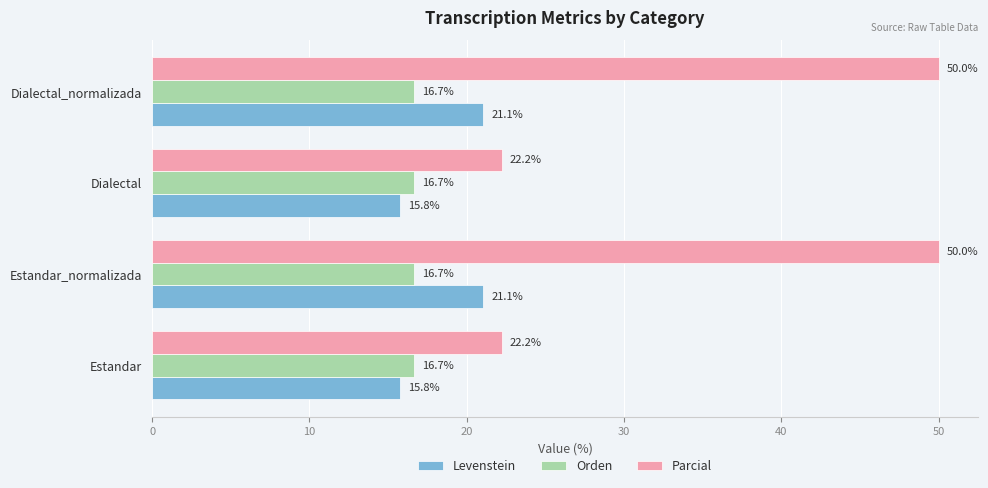

What is the total value across all series at Dialectal?

54.7